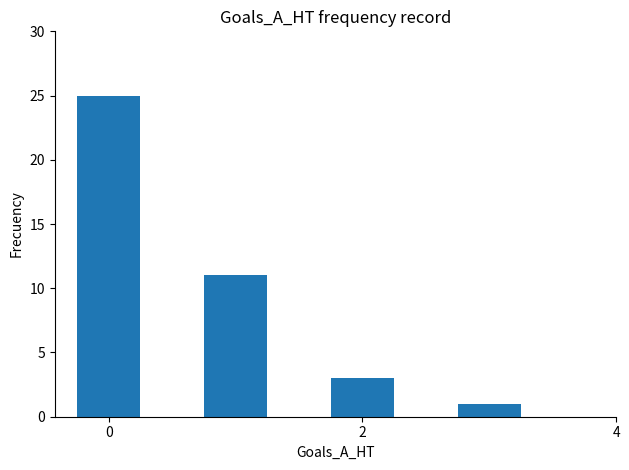

What is the sum of all values?

40